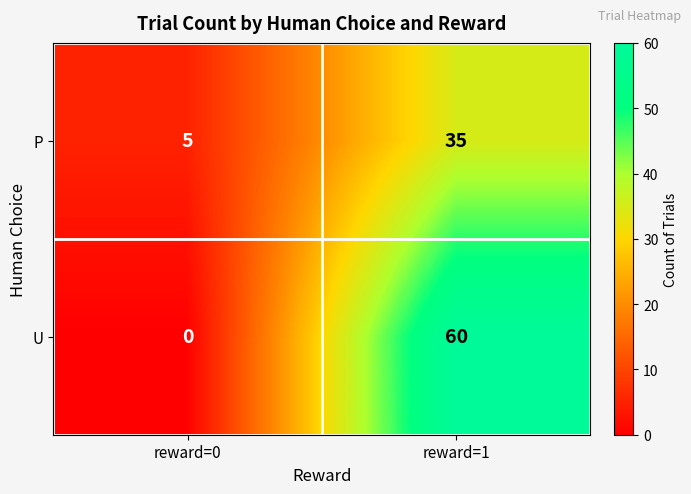

Reading right to left, list all the values displayed in this chart.

P: reward=1=35	reward=0=5
U: reward=1=60	reward=0=0